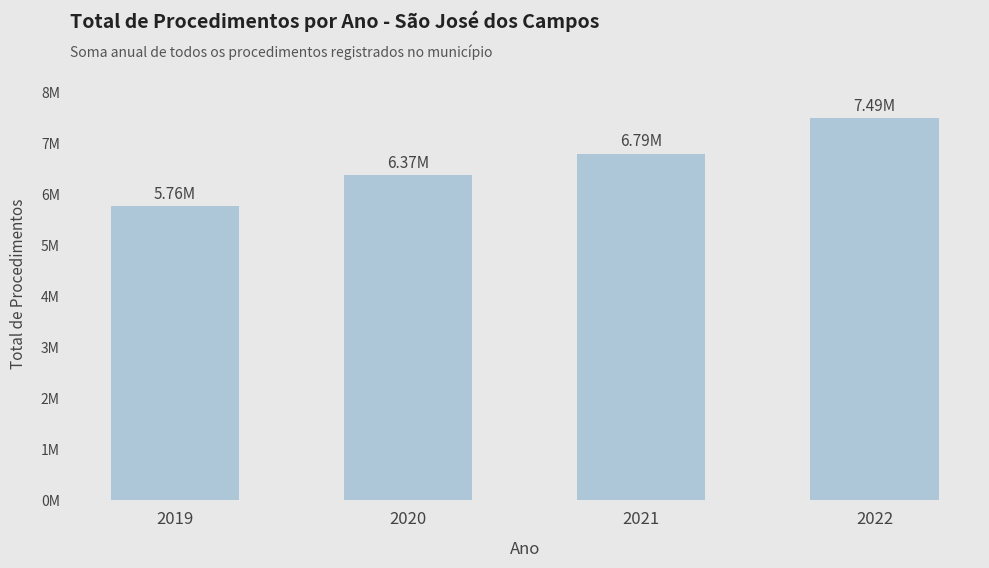

Count the number of data series in this chart.

1